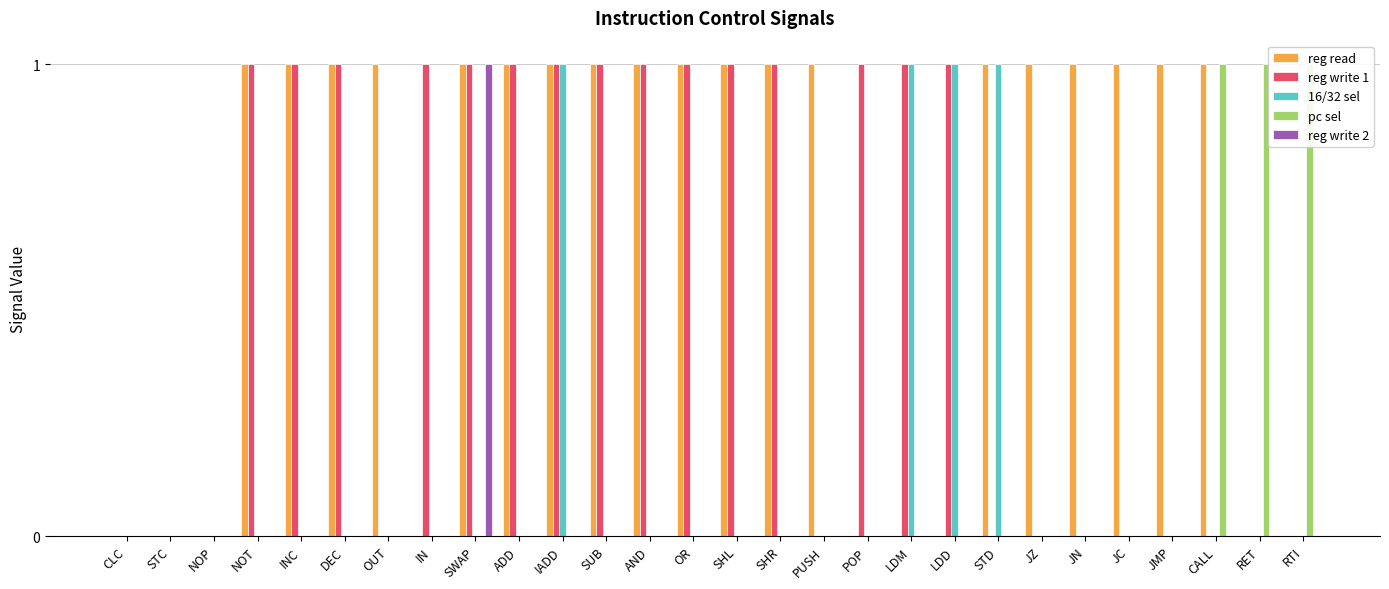

At INC, list the series in order from smallest to largest.

16/32 sel, pc sel, reg write 2, reg read, reg write 1